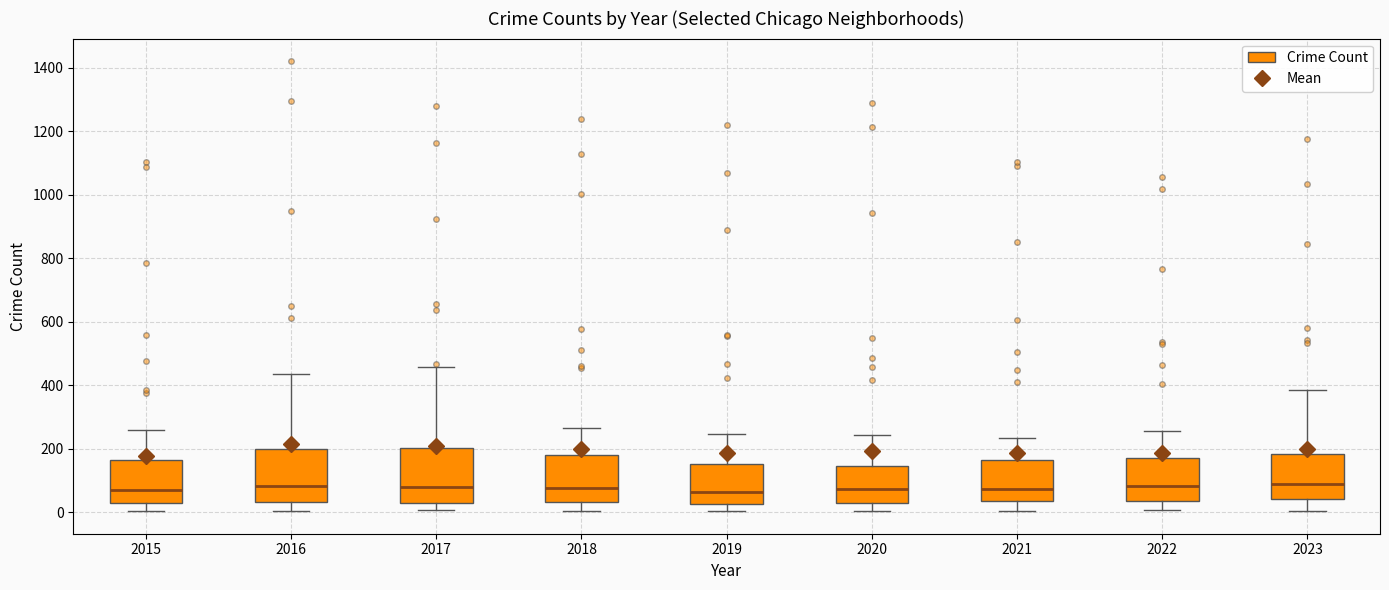

Reading left to right, transcribe this box plot: for each box, give where its median line is, the range the box spans, and where its two whiskers end, as read against the y-axis. The values are not printed on the chart, so give them approximately, as read against the axis.

2015: median 80, box 20 to 160, whiskers 0 to 260
2016: median 80, box 40 to 200, whiskers 0 to 440
2017: median 80, box 40 to 200, whiskers 0 to 460
2018: median 80, box 40 to 180, whiskers 0 to 260
2019: median 60, box 20 to 160, whiskers 0 to 240
2020: median 80, box 40 to 140, whiskers 0 to 240
2021: median 80, box 40 to 160, whiskers 0 to 240
2022: median 80, box 40 to 180, whiskers 0 to 260
2023: median 80, box 40 to 180, whiskers 0 to 380